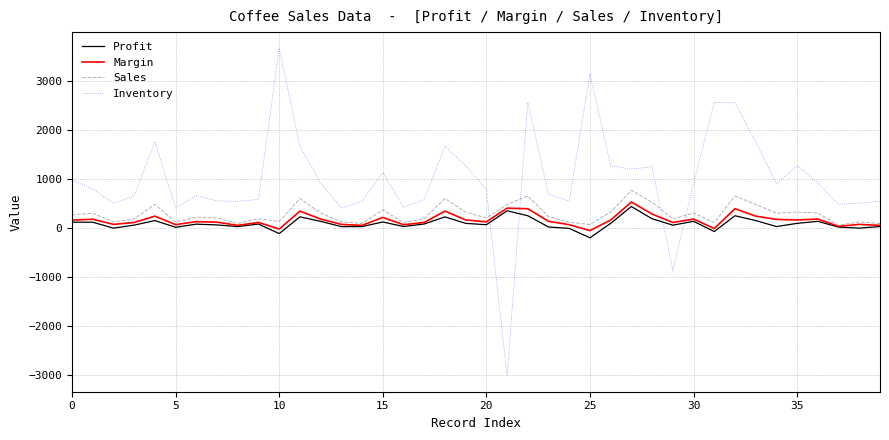

Which series has the largest total across all categories?

Inventory